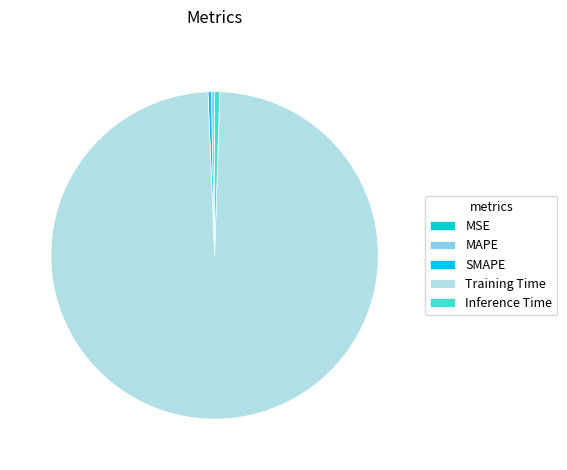

Between MAPE and Training Time, which is larger?

Training Time